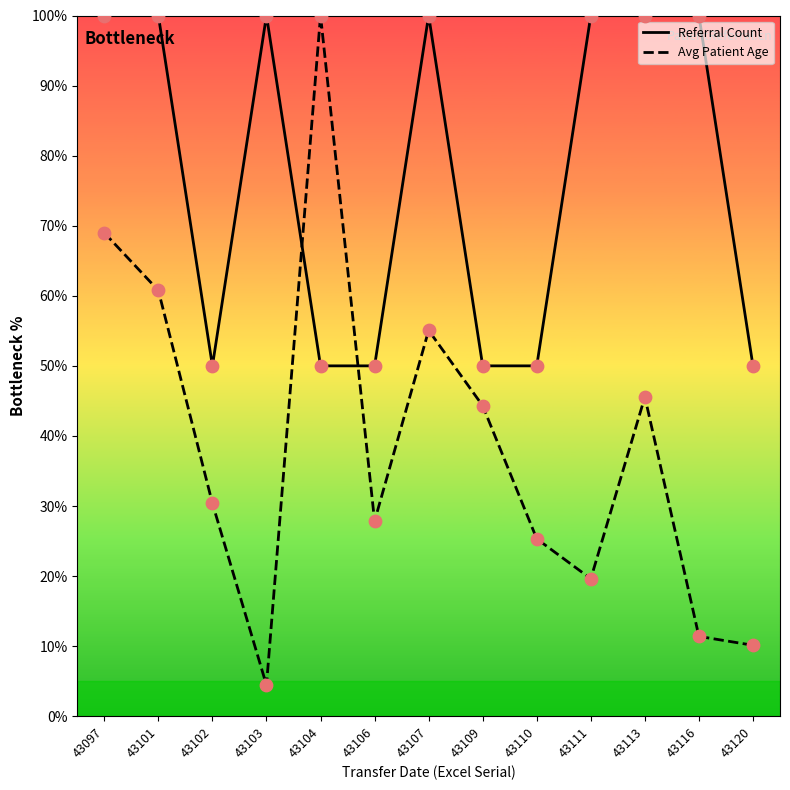

Is the value of Avg Patient Age at 43120 greater than the value of Referral Count at 43109?

No